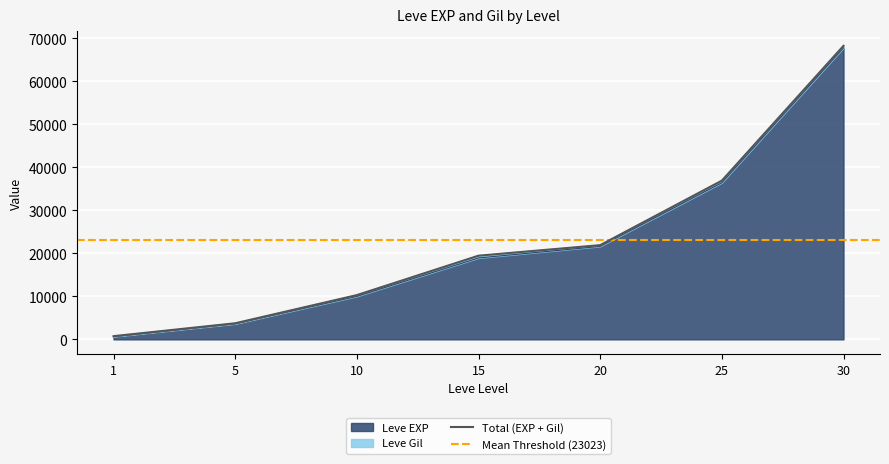

List the labels in order of value, smallest first.

1, 5, 10, 15, 20, 25, 30